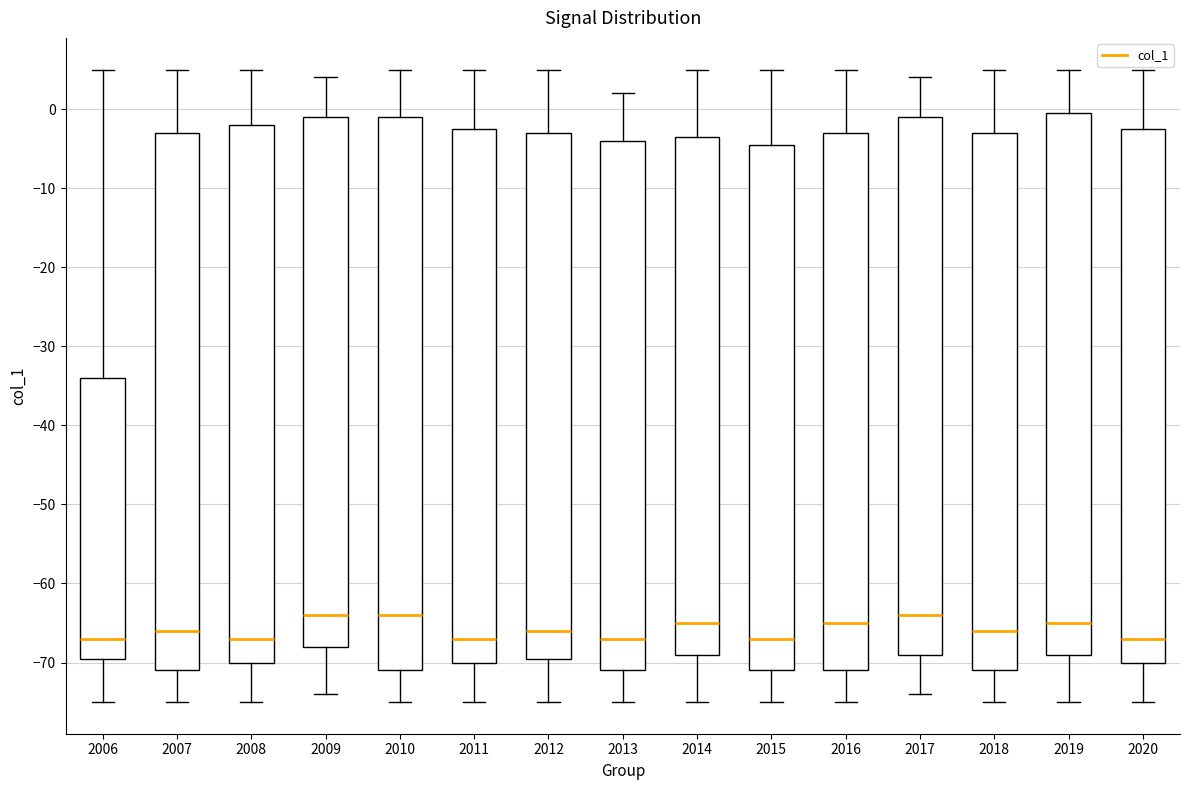

Comparing the boxes themselves (not the whiskers), which one is the tallest?

2010